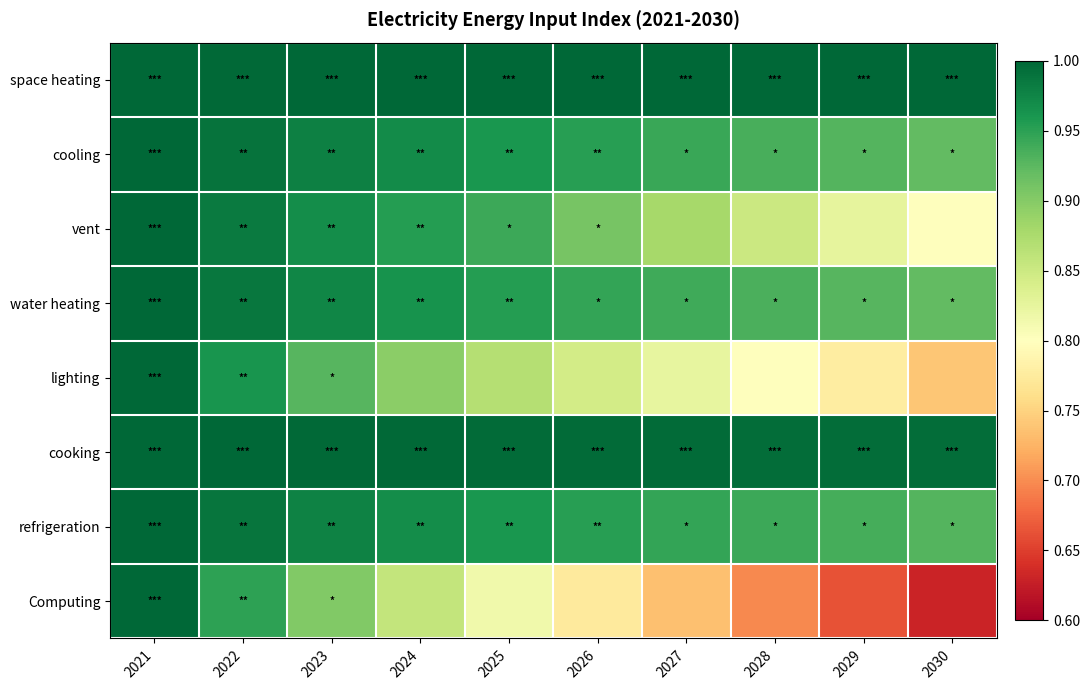

Count the number of data series in this chart.

8